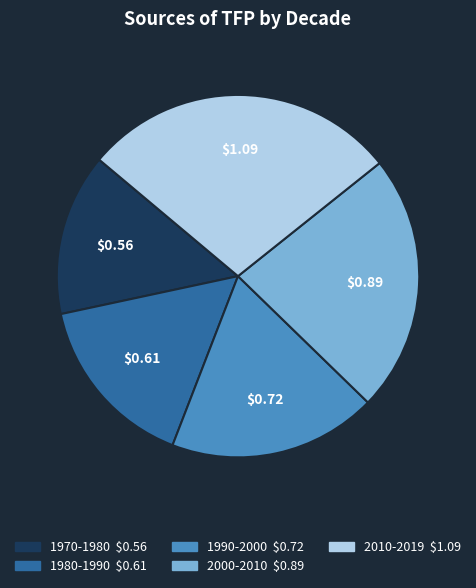

Does 1990-2000 account for over 50% of the chart?

No